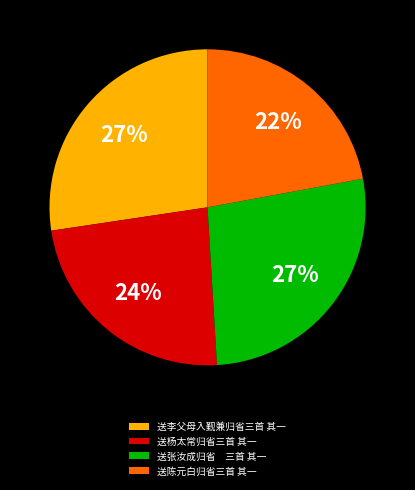

Approximately how many times larger is the value at 送杨太常归省三首 其一 compared to 送李父母入觐兼归省三首 其一?

0.9